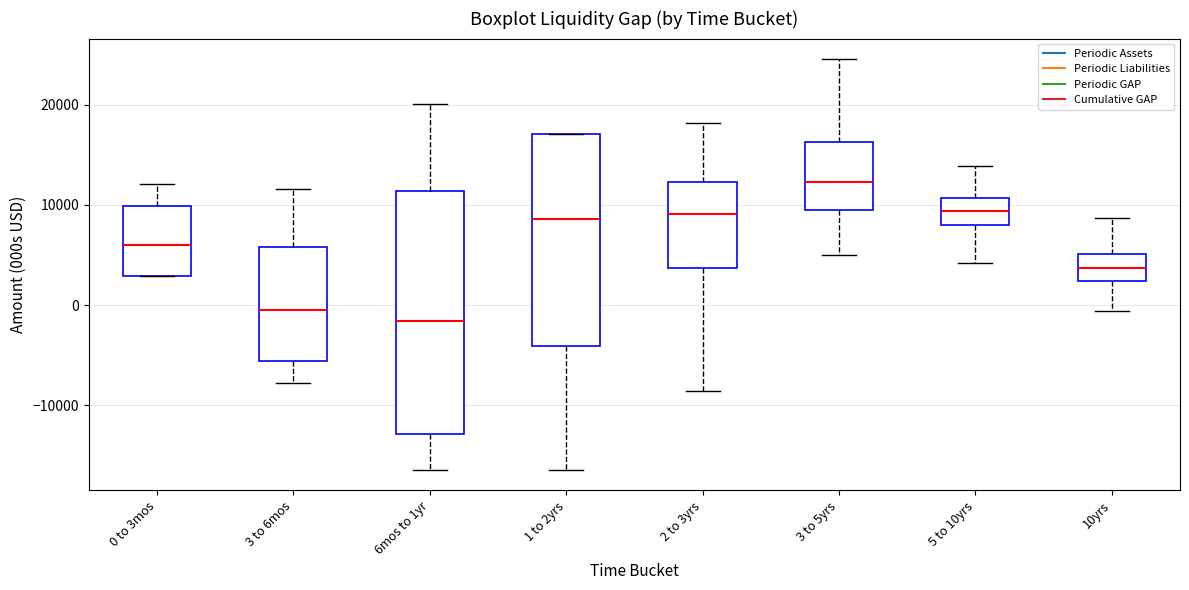

Which box has the lowest median line?

6mos to 1yr